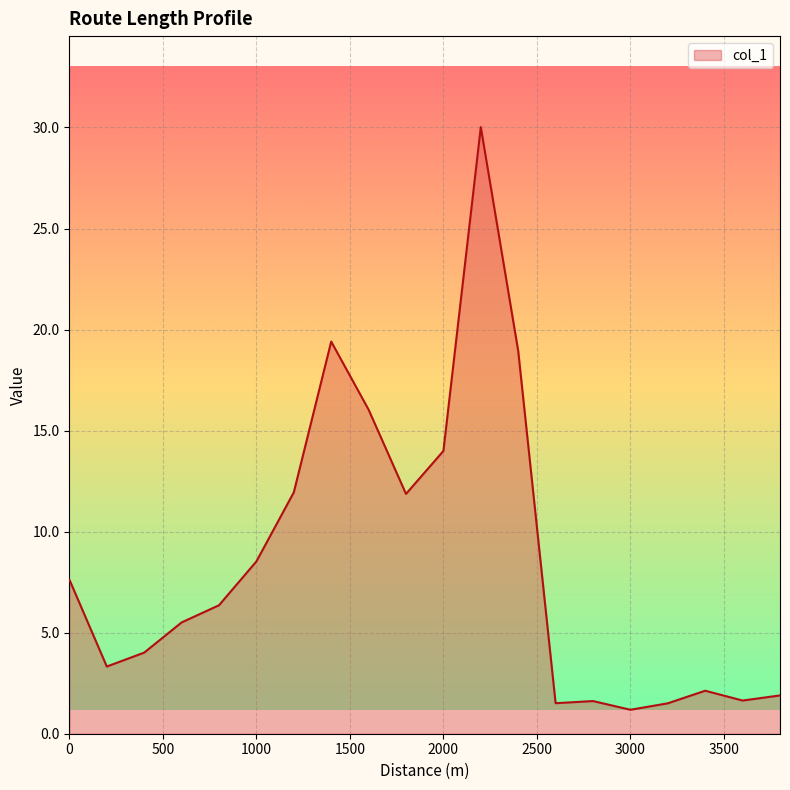

What is the difference between the maximum and minimum values?

28.8